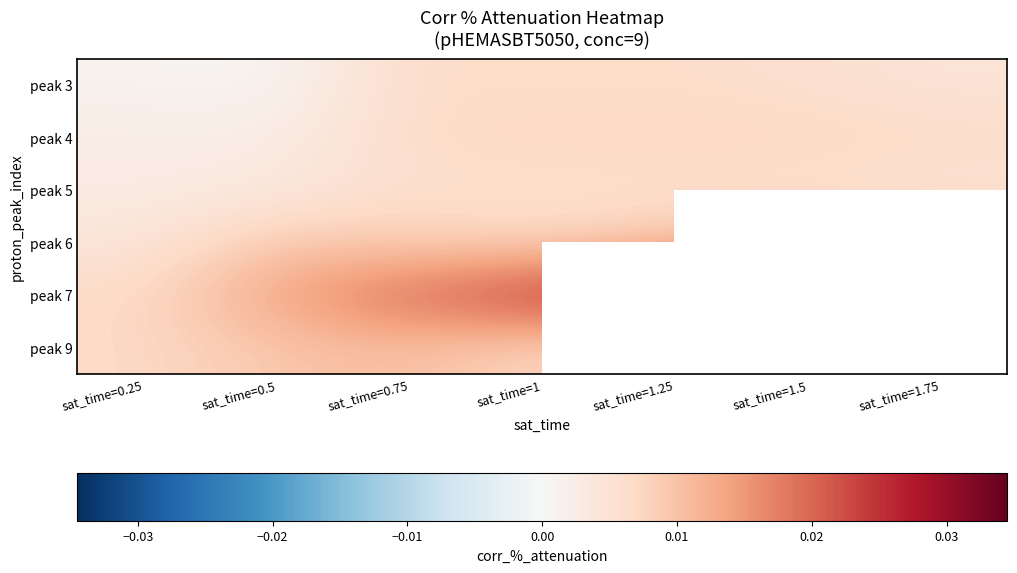

True or false: peak 5 has a value of 0.0 at sat_time=0.75.

False